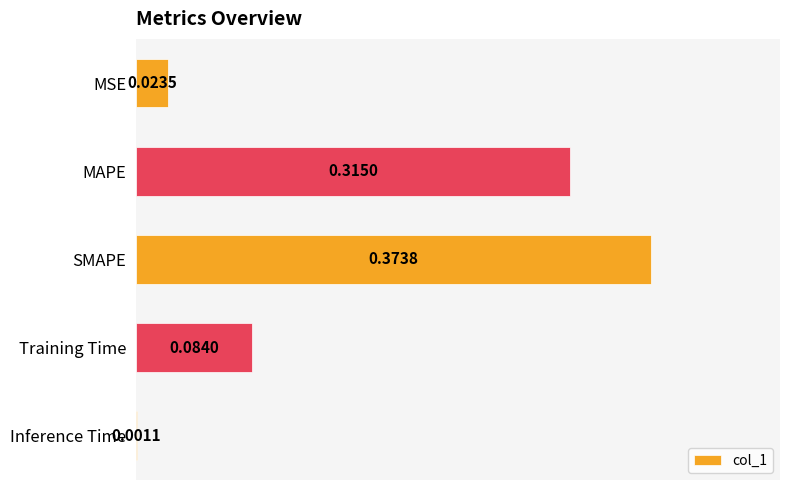

At which label is the value closest to 0?

Inference Time